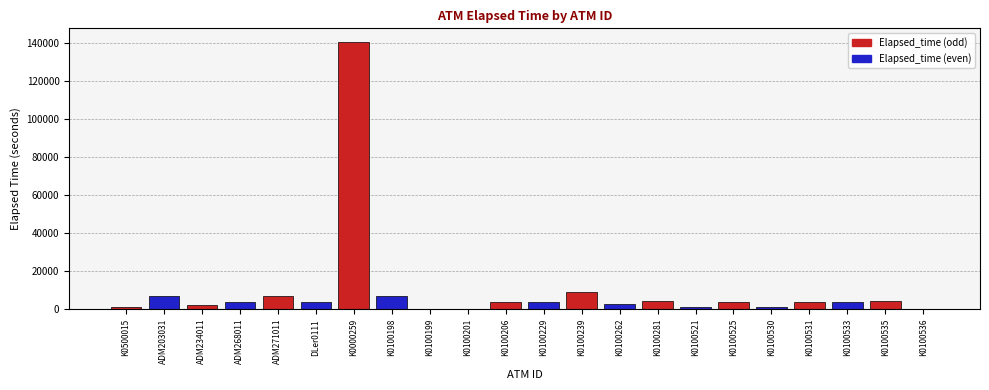

Reading left to right, what are all the values shown in this chart?

915	6765	1995	3870	6869	3915	140803	6899	0	165	3915	4034	9195	2549	4424	1215	4049	1350	4034	3945	4470	135